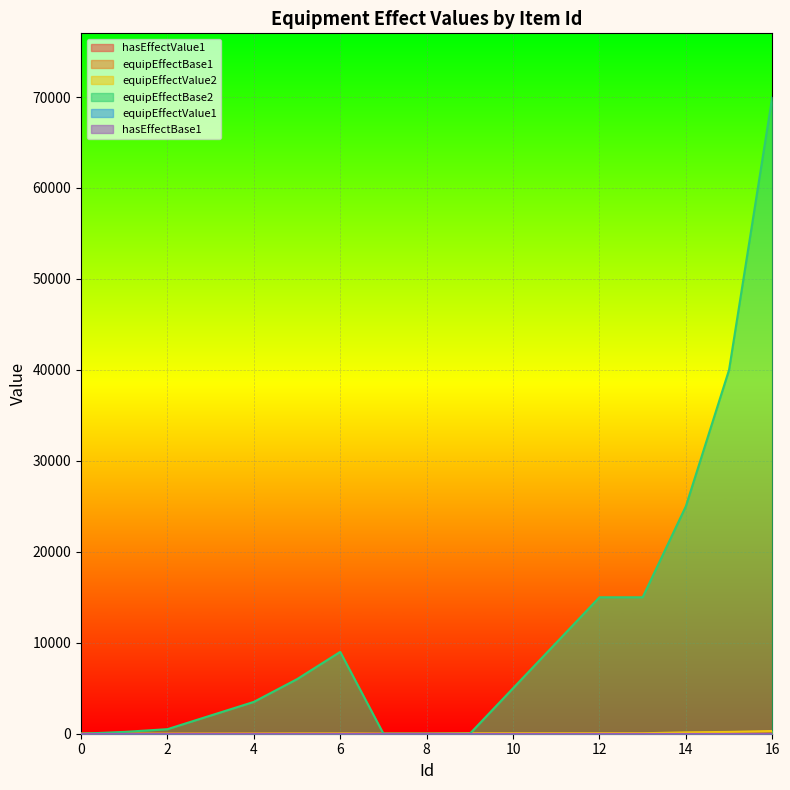

Which series changed the most between 12 and 13?

equipEffectBase1